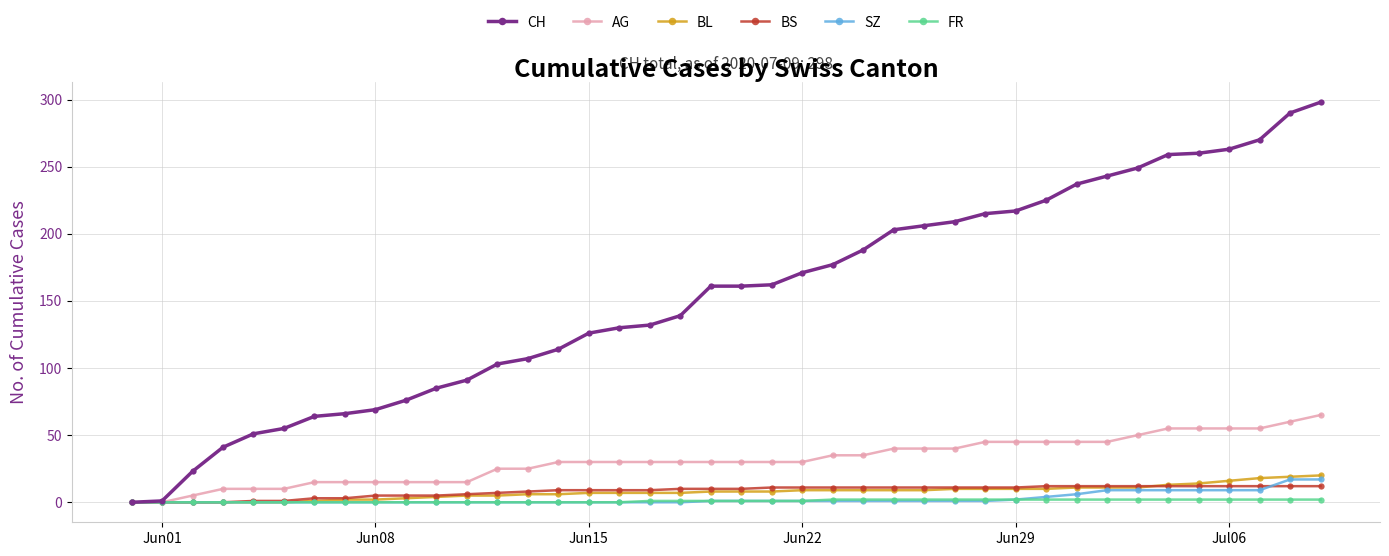

Which series has the largest range (max minus min)?

CH